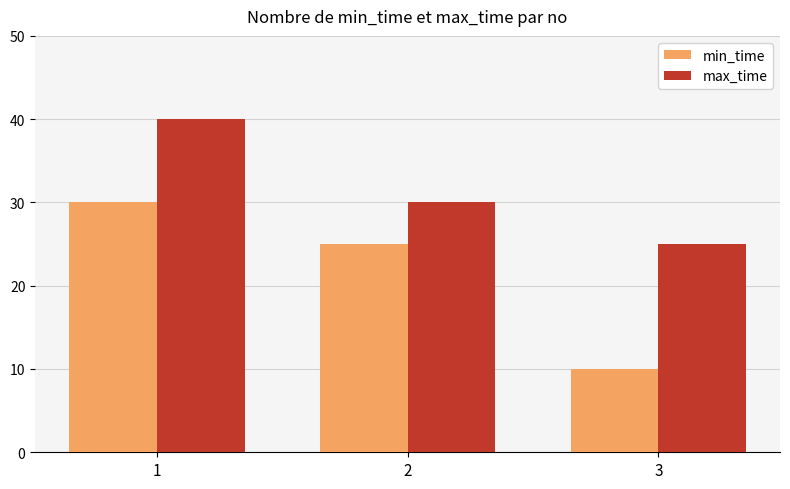

What is the value of the max_time bar at the 1st from the left?

40